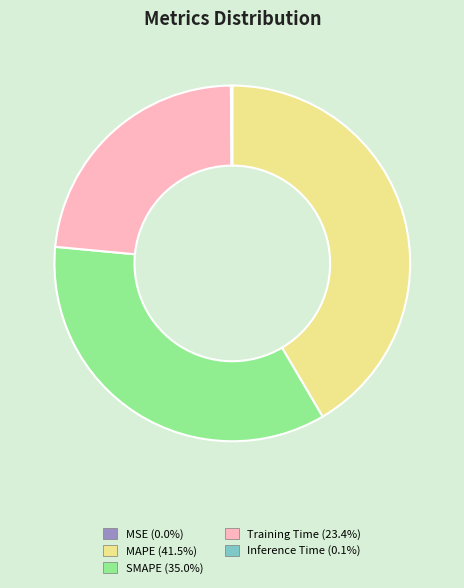

Is there any slice that represents more than half of the pie?

No